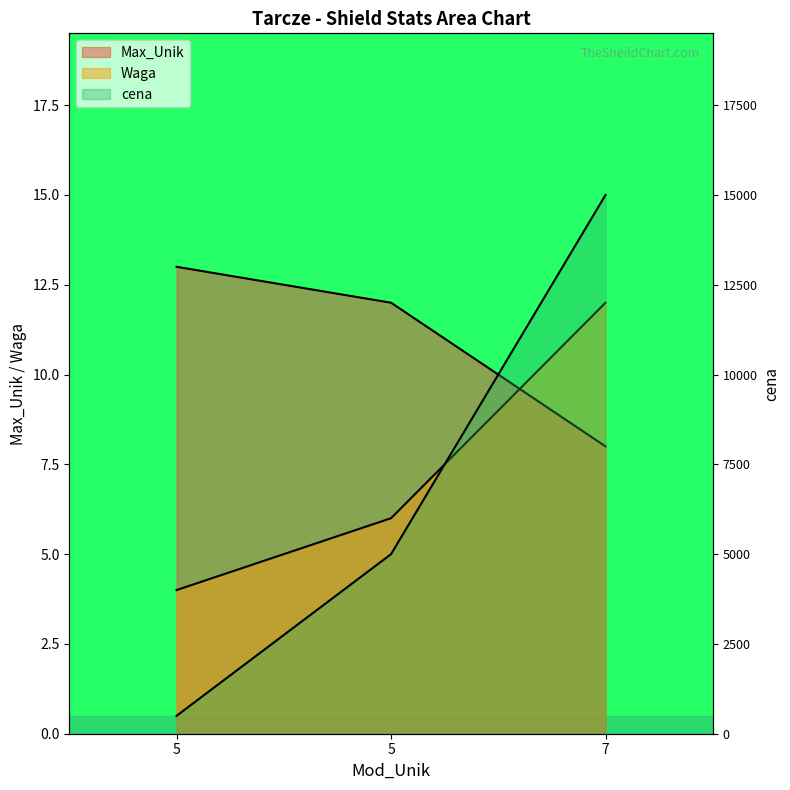

Reading right to left, what are all the values shown in this chart?

Max_Unik: 8	12	13
Waga: 12	6	4
cena: 15000	5000	500